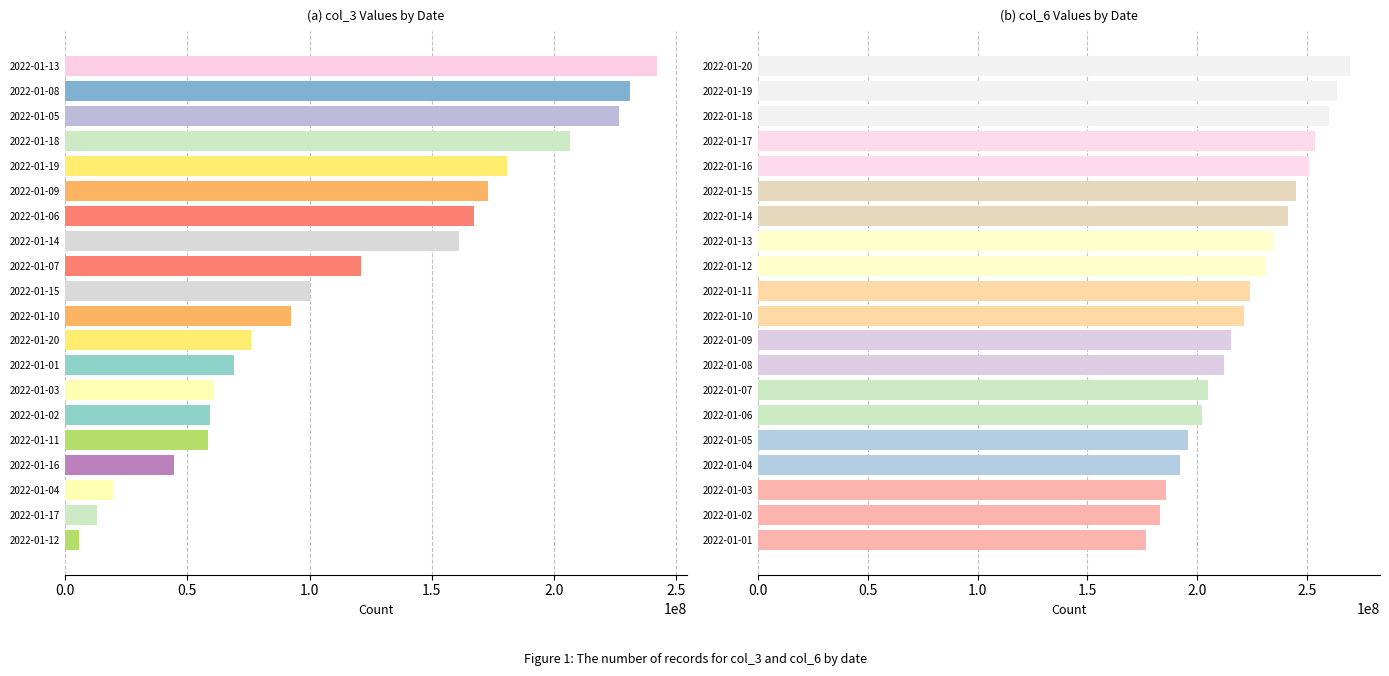

True or false: col_3 has a value of 29251934 at 2022-01-04.

False